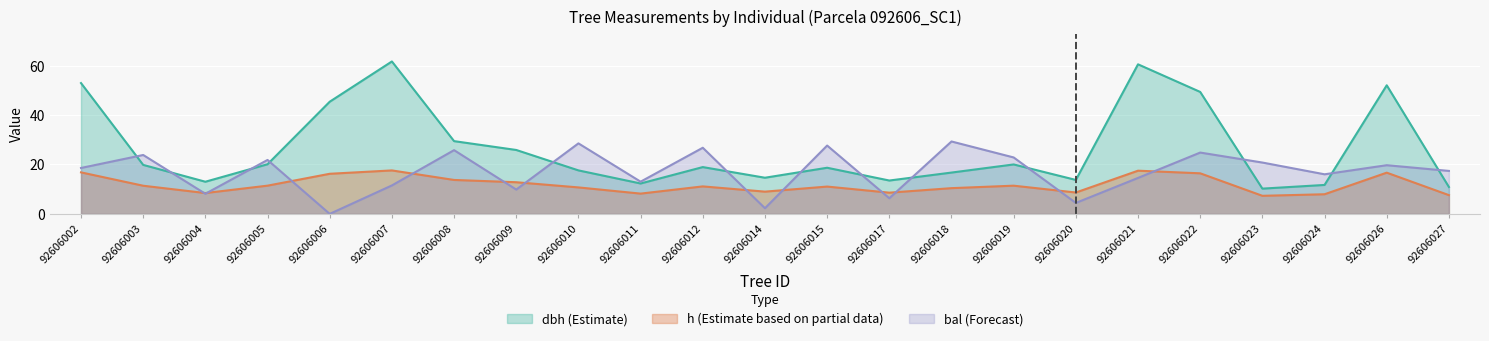

Reading left to right, what are all the values shown in this chart?

dbh: 92606002=53.0	92606003=19.8	92606004=13.0	92606005=20.1	92606006=45.4	92606007=61.7	92606008=29.5	92606009=25.9	92606010=17.6	92606011=12.3	92606012=18.9	92606014=14.6	92606015=18.7	92606017=13.5	92606018=16.7	92606019=20.0	92606020=13.8	92606021=60.6	92606022=49.4	92606023=10.2	92606024=11.7	92606026=52.1	92606027=10.9
h: 92606002=16.8	92606003=11.4	92606004=8.4	92606005=11.4	92606006=16.2	92606007=17.6	92606008=13.7	92606009=12.8	92606010=10.7	92606011=8.2	92606012=11.1	92606014=9.0	92606015=11.1	92606017=8.6	92606018=10.4	92606019=11.4	92606020=8.7	92606021=17.5	92606022=16.4	92606023=7.3	92606024=8.0	92606026=16.7	92606027=7.6
bal: 92606002=18.6	92606003=23.9	92606004=8.2	92606005=21.8	92606006=0.0	92606007=11.5	92606008=25.8	92606009=9.8	92606010=28.6	92606011=13.0	92606012=26.8	92606014=2.3	92606015=27.7	92606017=6.3	92606018=29.3	92606019=22.9	92606020=4.4	92606021=14.6	92606022=24.8	92606023=20.8	92606024=16.0	92606026=19.7	92606027=17.4